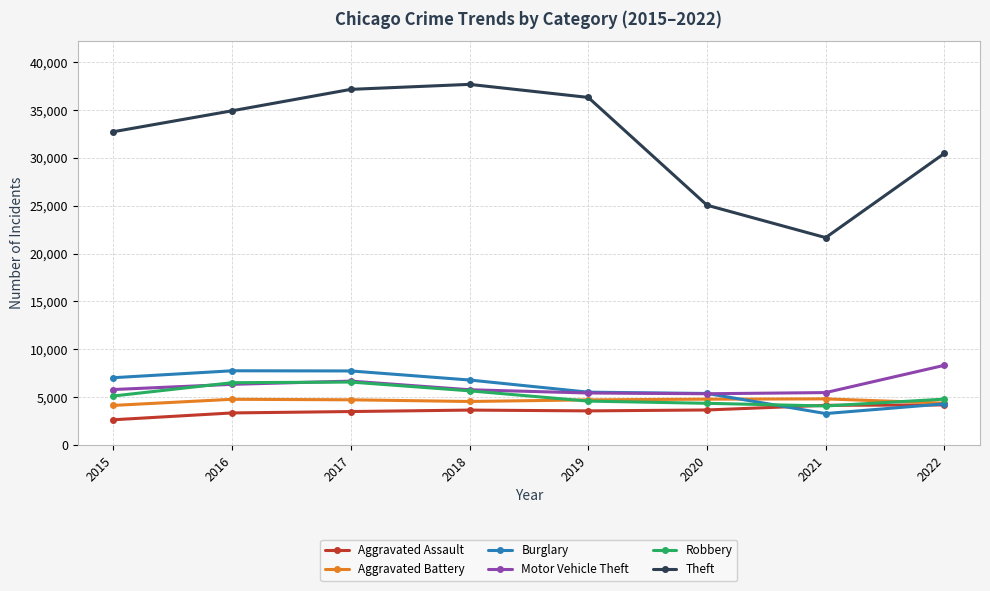

Which series has the largest range (max minus min)?

Theft